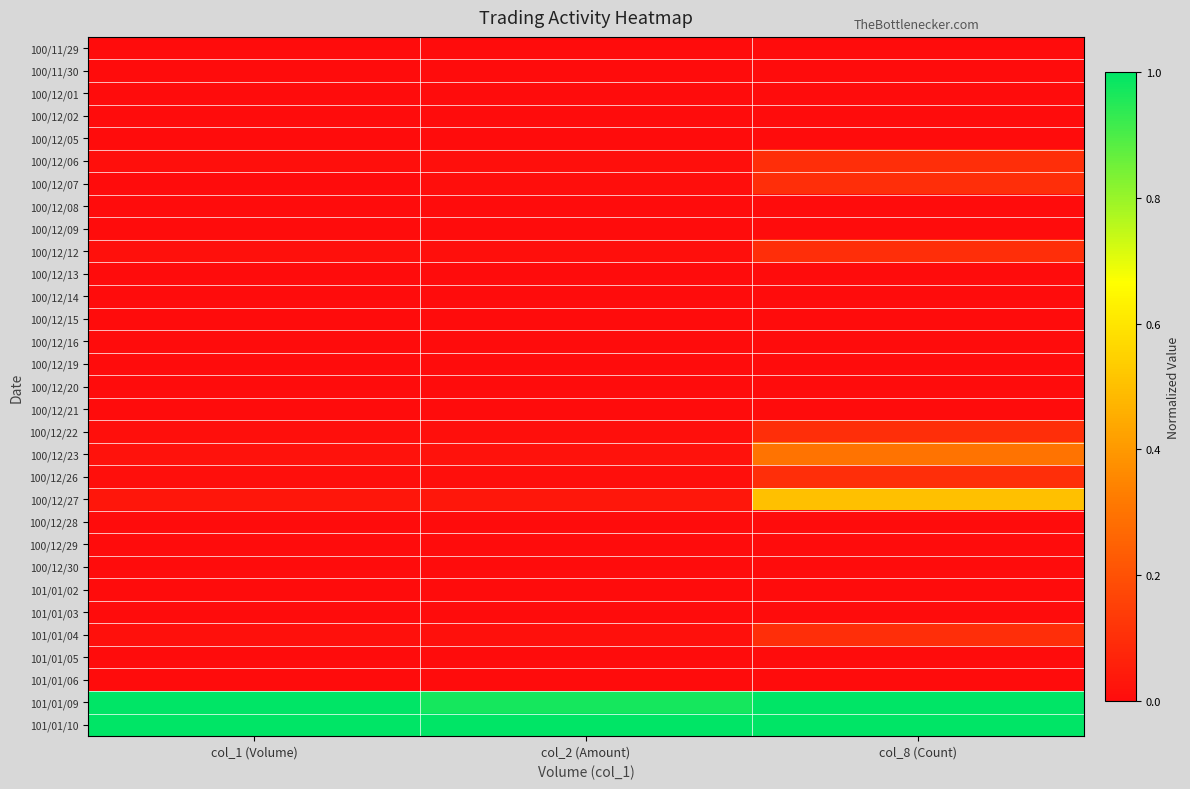

Which label corresponds to the largest value in the chart?

col_1 (Volume)